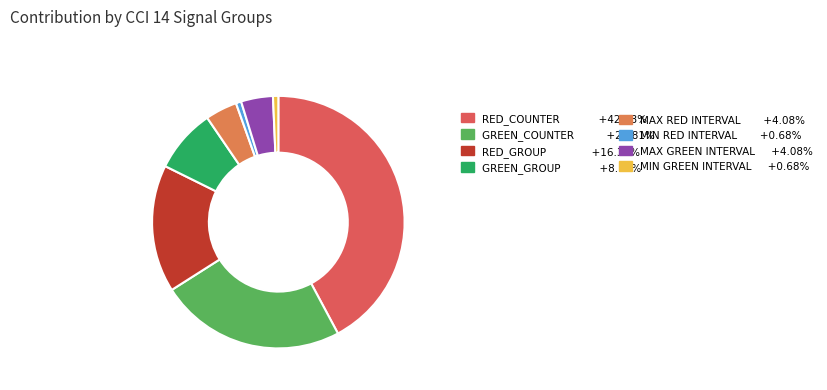

How many segments does this pie chart have?

8